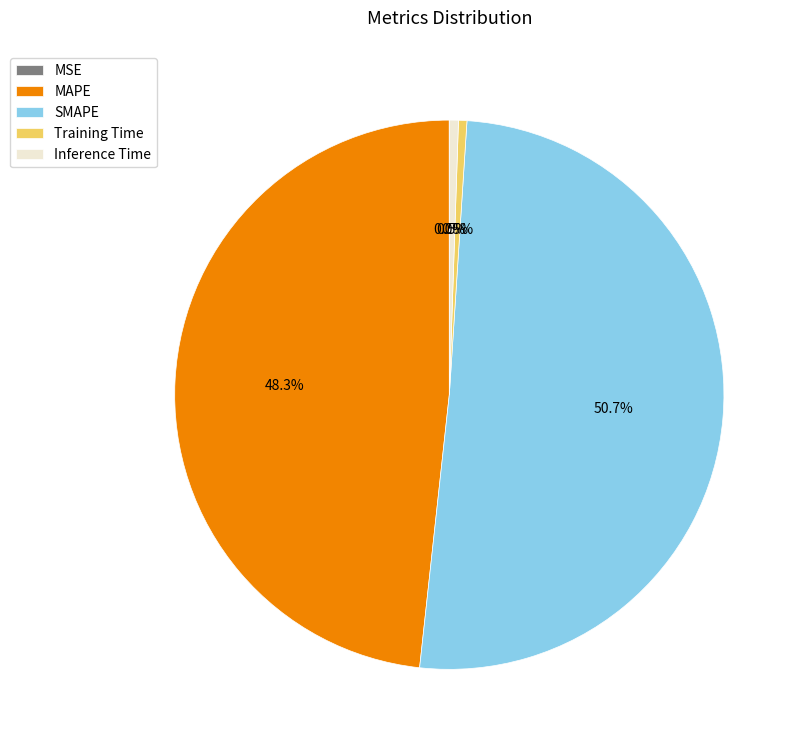

Does SMAPE represent more than half of the total?

Yes